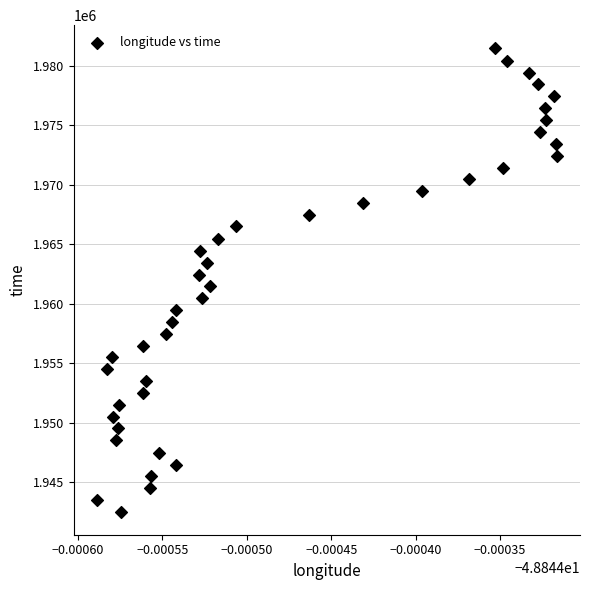

What is the range of Y values (max minus min)?

38984